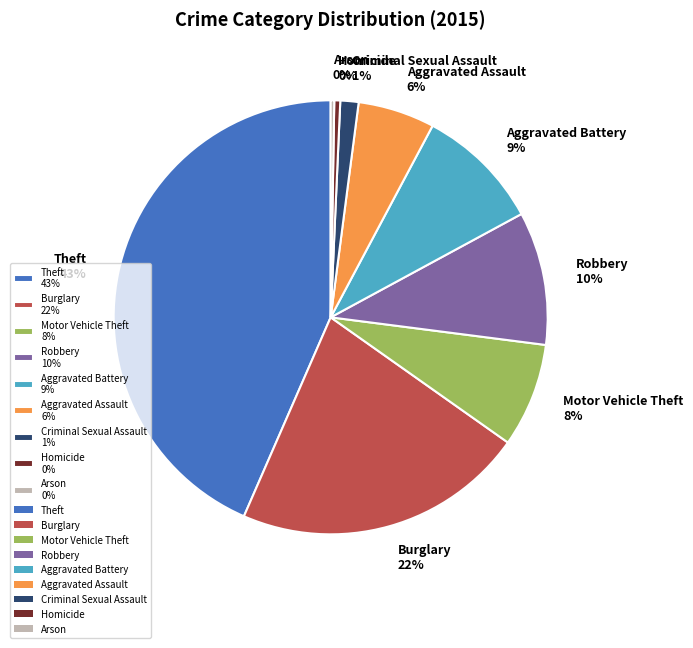

Is there a majority slice in this chart?

No